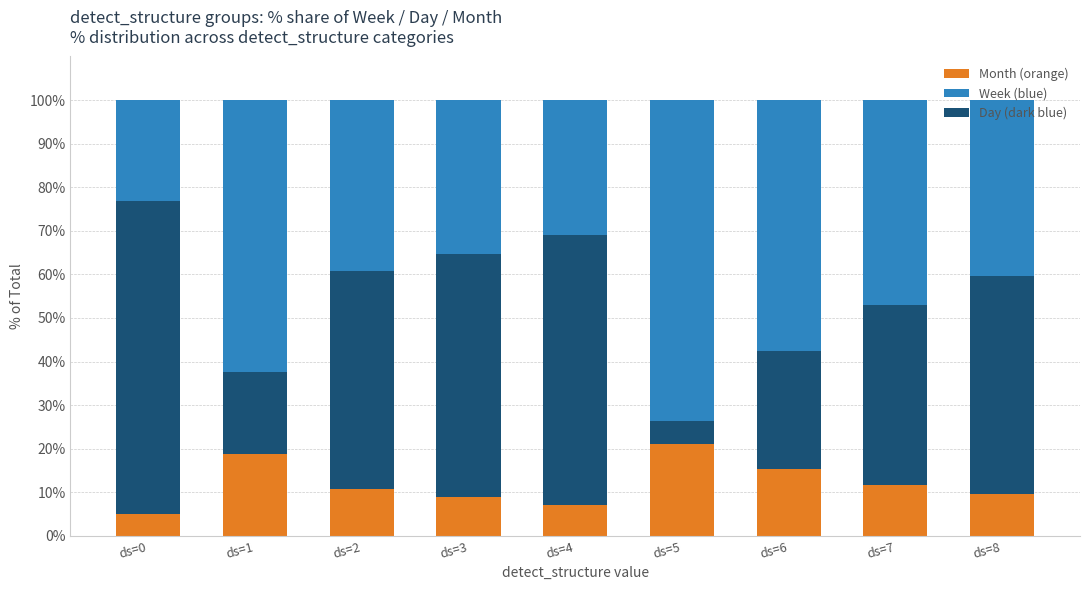

What is the total value across all series at ds=3?

100.0